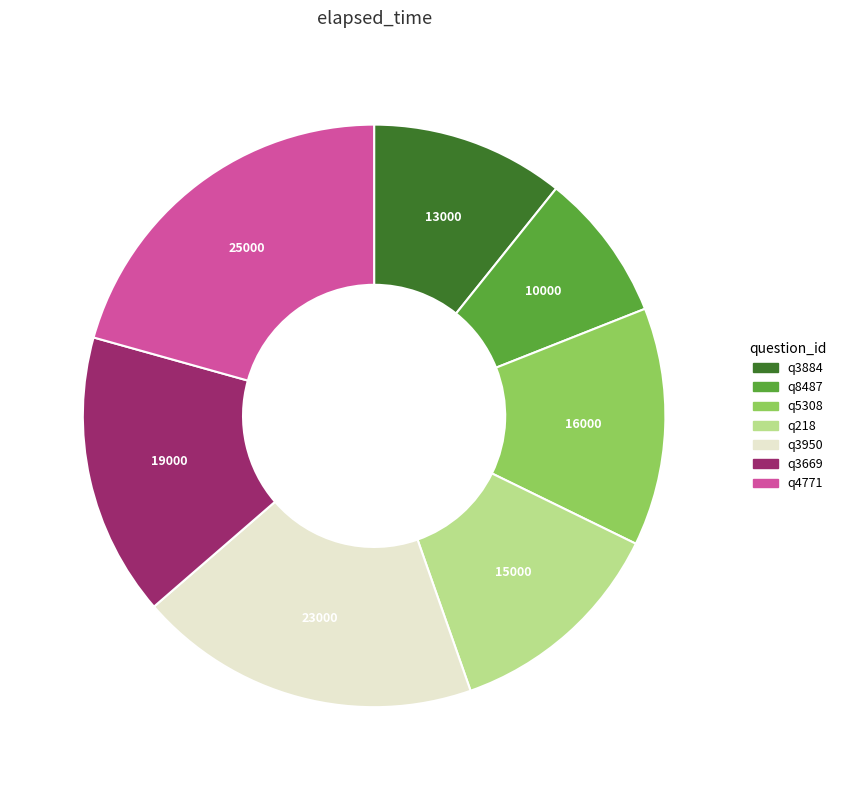

Which slice is the smallest?

q8487